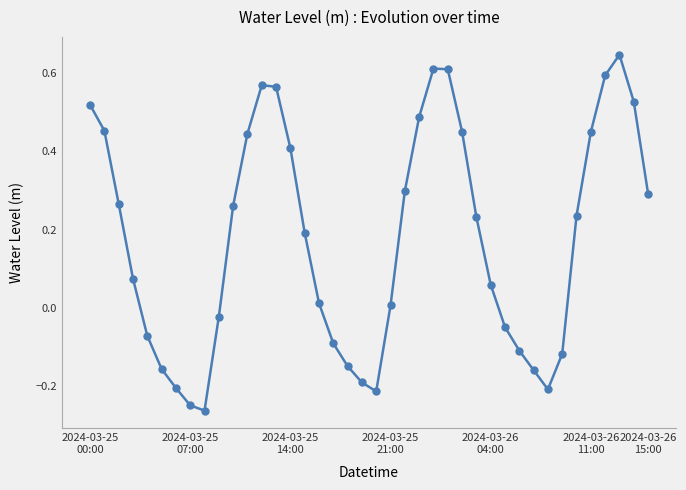

What is the difference between the maximum and second lowest values?

0.9